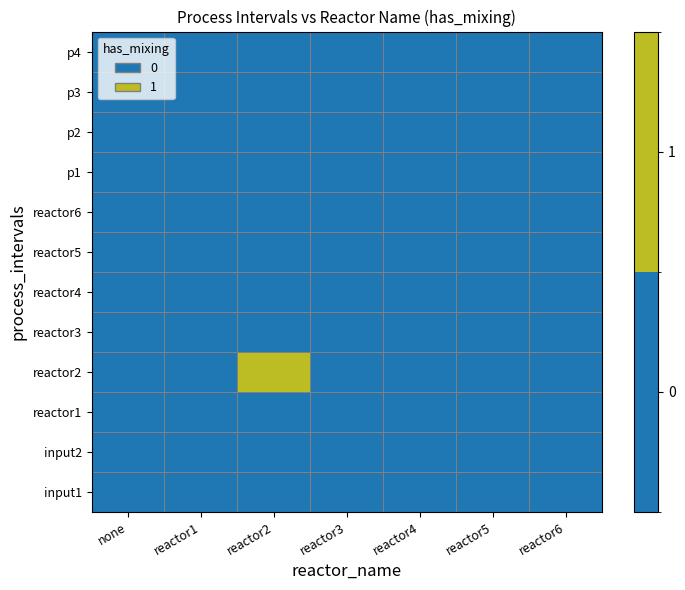

Which has a higher value, reactor4 or reactor3?

reactor4